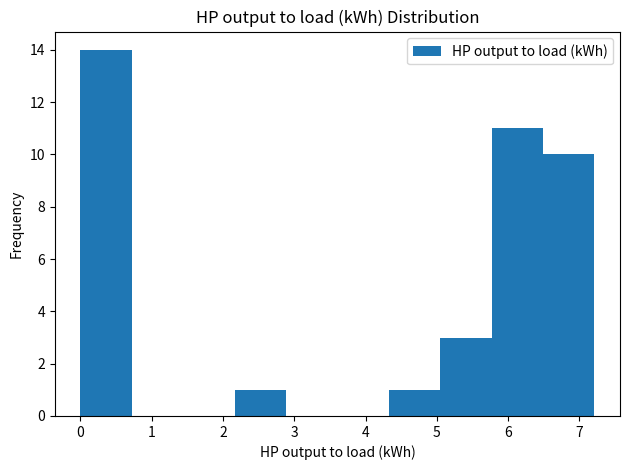

Reading left to right, list every bar in this chart as the range it spans on the x-axis followed by its height. Neither the bar edges nor the heights are printed on the chart, so give them approximately, as read against the axes.

0.0 to 0.7: 14
0.7 to 1.4: 0
1.4 to 2.2: 0
2.2 to 2.9: 1
2.9 to 3.6: 0
3.6 to 4.3: 0
4.3 to 5.0: 1
5.0 to 5.8: 3
5.8 to 6.5: 11
6.5 to 7.2: 10